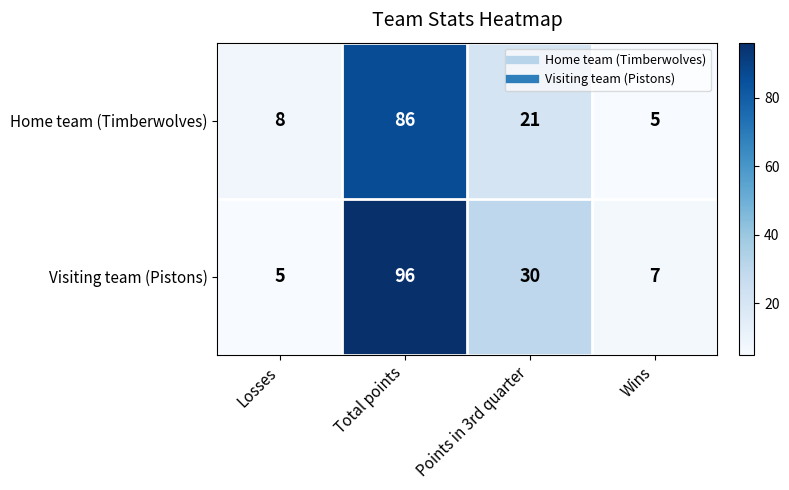

Rank the series by their maximum value, from lowest to highest.

Home team (Timberwolves), Visiting team (Pistons)